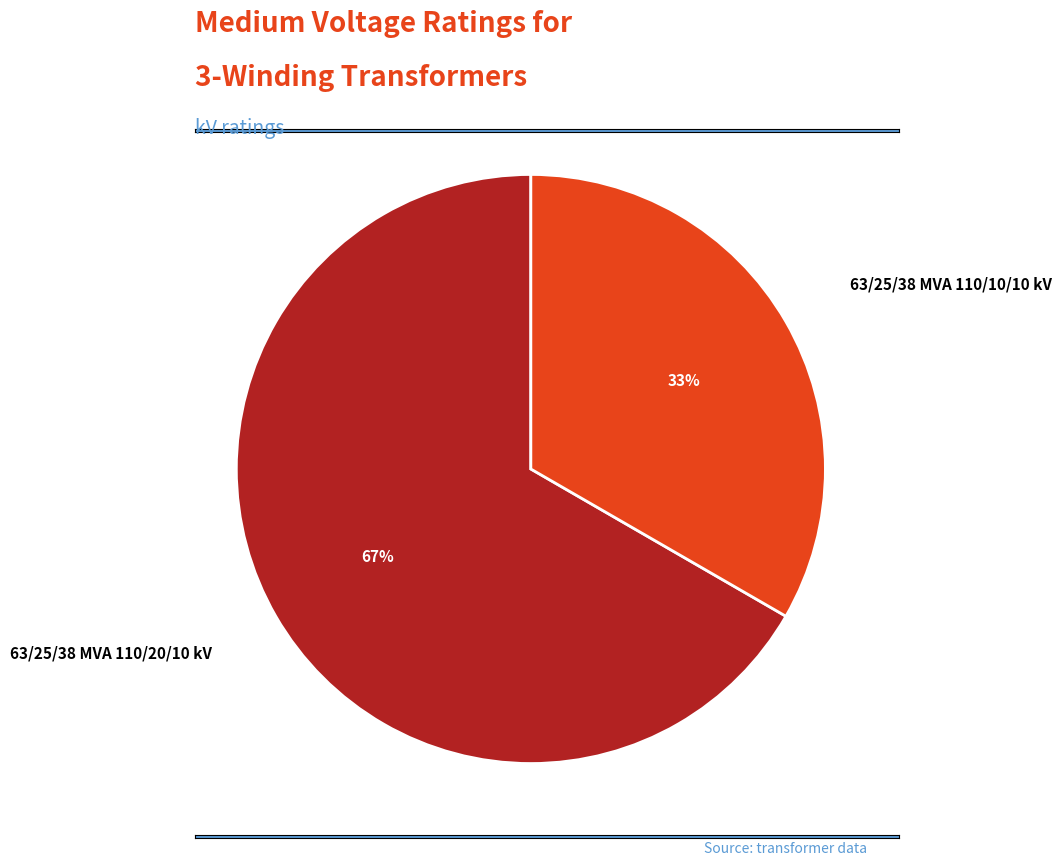

To the nearest percent, what is the combined percentage of 63/25/38 MVA 110/10/10 kV and 63/25/38 MVA 110/20/10 kV?

100%